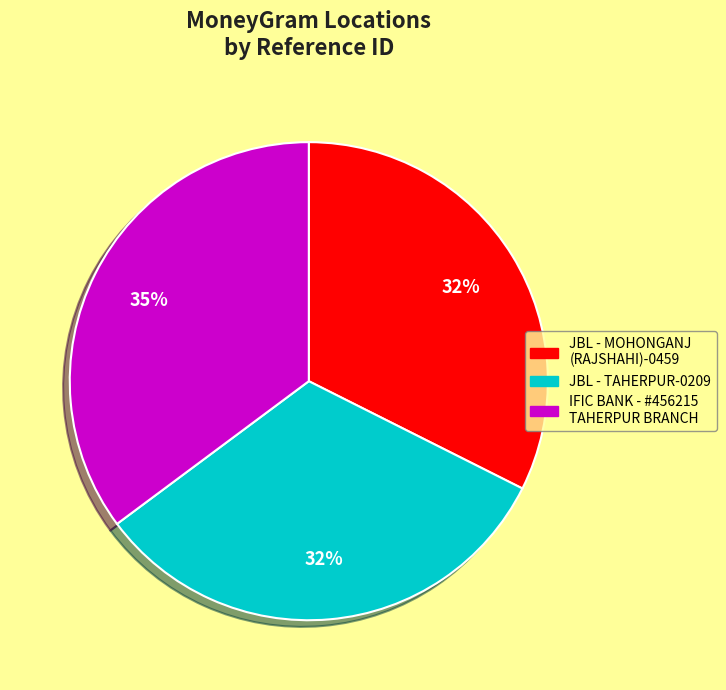

What percentage is the JBL - TAHERPUR-0209 slice, to the nearest percent?

32%